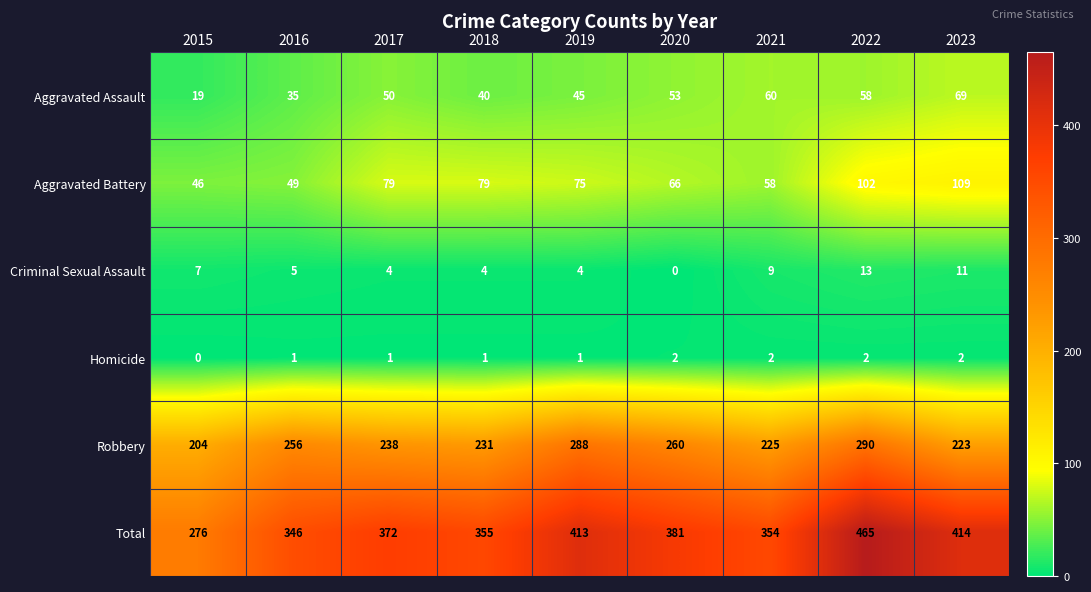

What is the sum of all Aggravated Battery values?

663